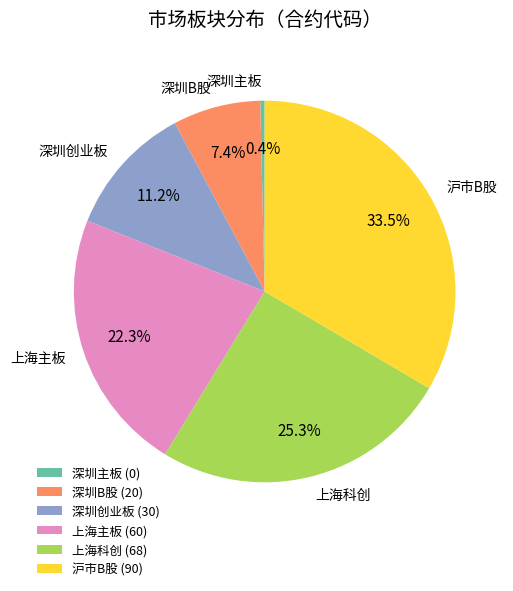

True or false: 上海主板 accounts for 29% of the total.

False